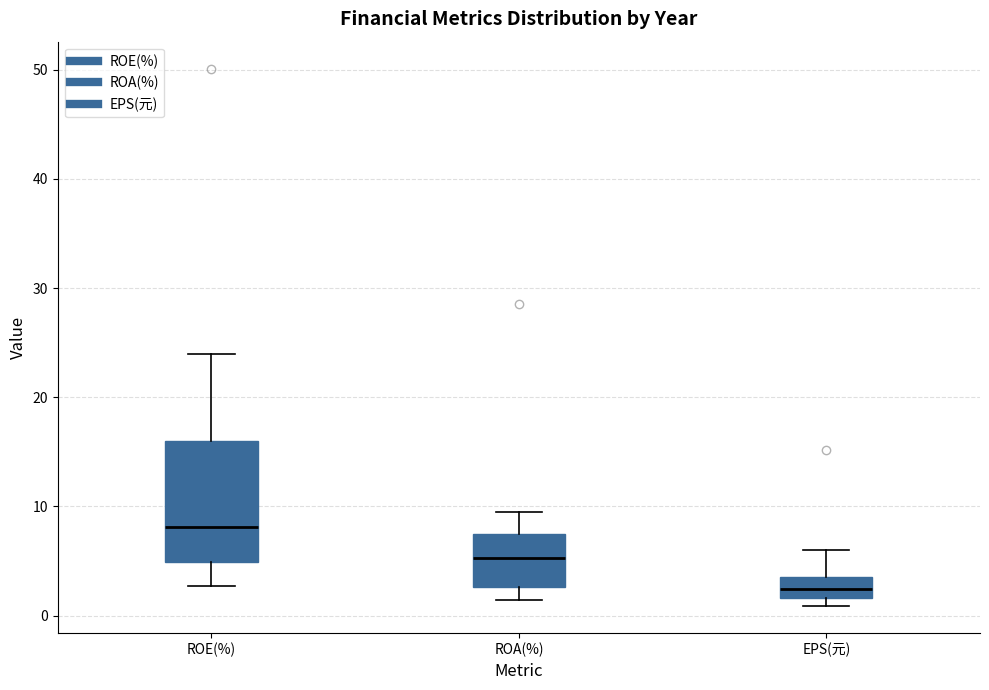

Reading left to right, read every box against the y-axis: the position of its median line, the range the box covers, and the ends of its whiskers. The values are not printed on the chart, so give them approximately, as read against the axis.

ROE(%): median 8, box 5 to 16, whiskers 3 to 24
ROA(%): median 5, box 3 to 7, whiskers 1 to 9
EPS(元): median 2 (inside the box), box 2 to 4, whiskers 1 to 6